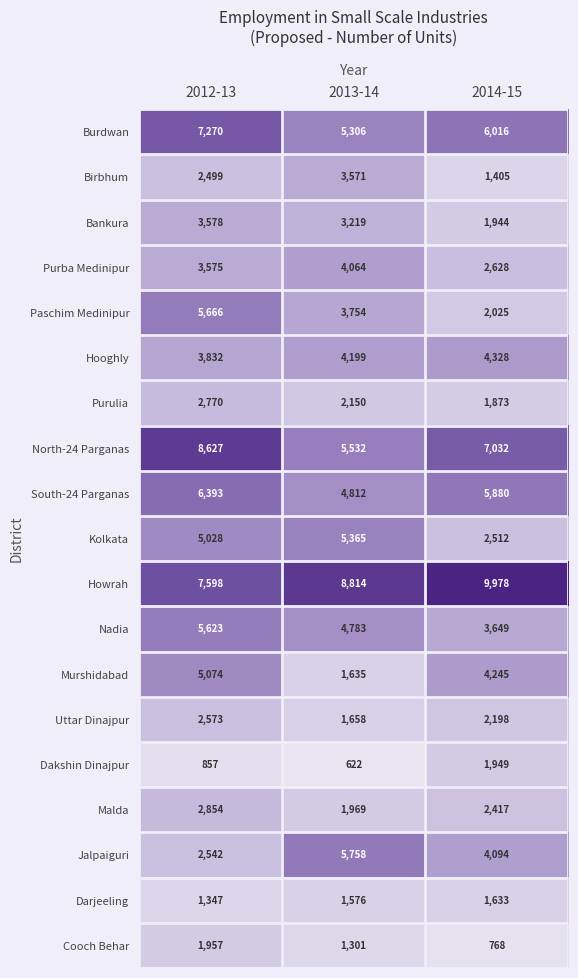

What is the difference between the maximum and second lowest values in the Hooghly series?

129